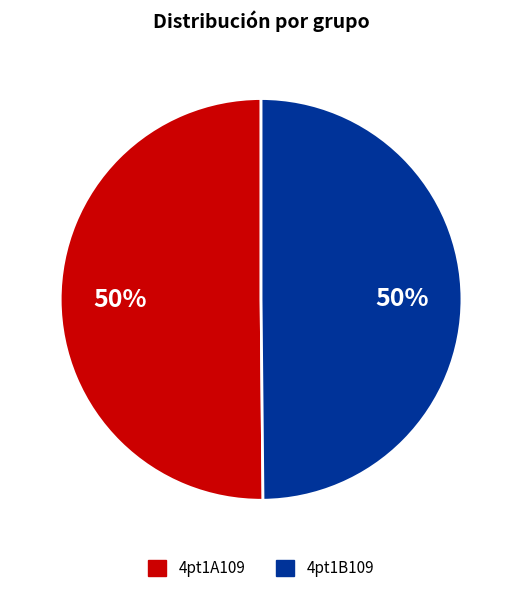

To the nearest percent, what is the combined percentage of 4pt1B109 and 4pt1A109?

100%